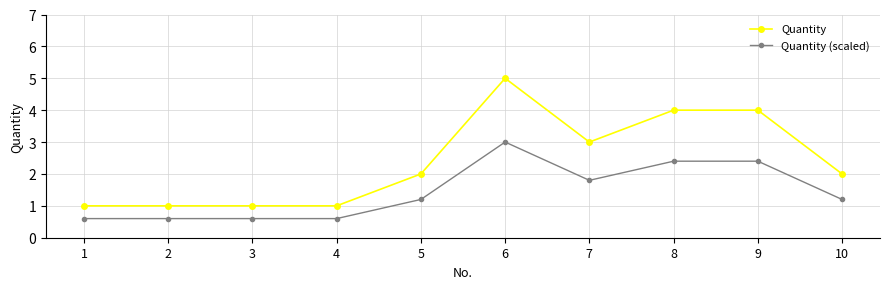

Between 8 and 10, which series saw the biggest shift?

Quantity